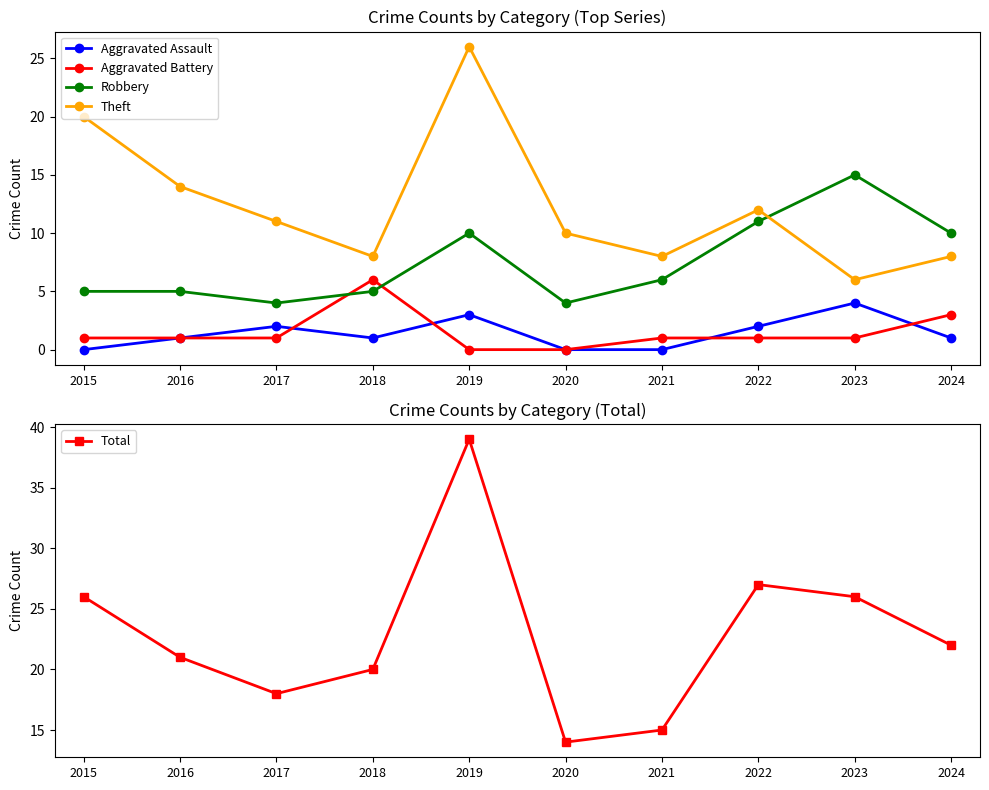

How many times do Robbery and Aggravated Battery cross each other?

2